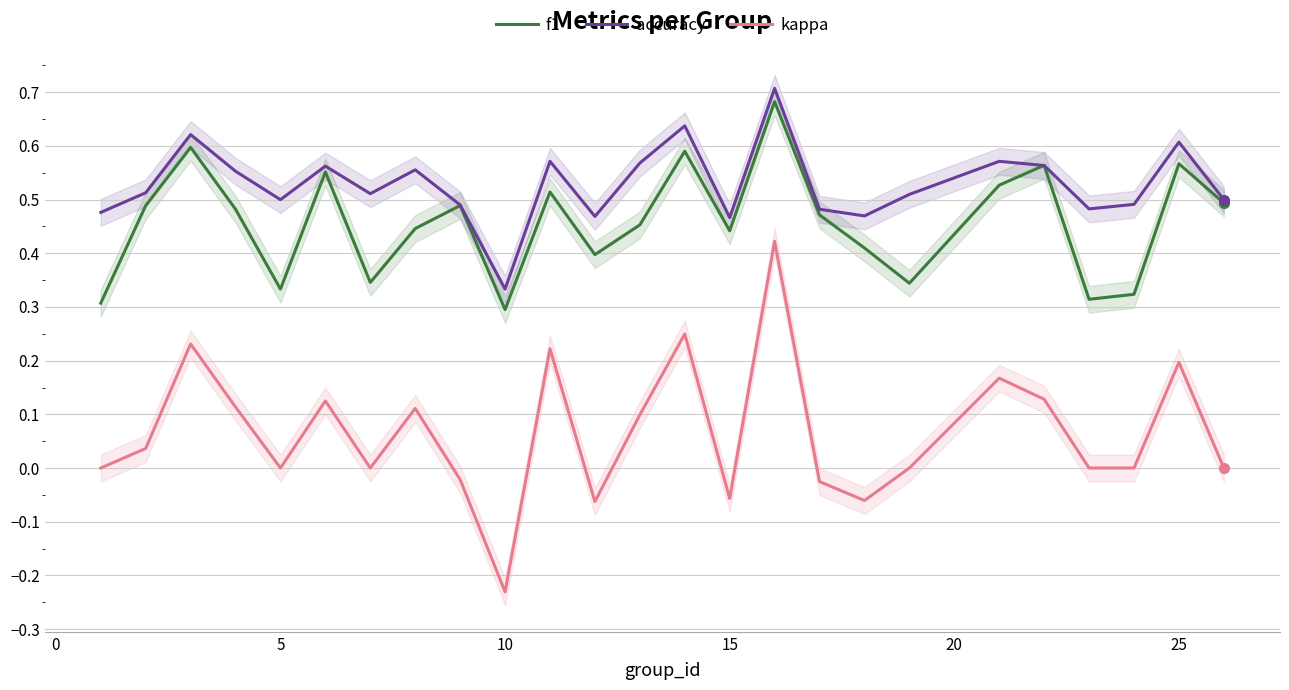

True or false: kappa has more than 0 interior local peaks.

True